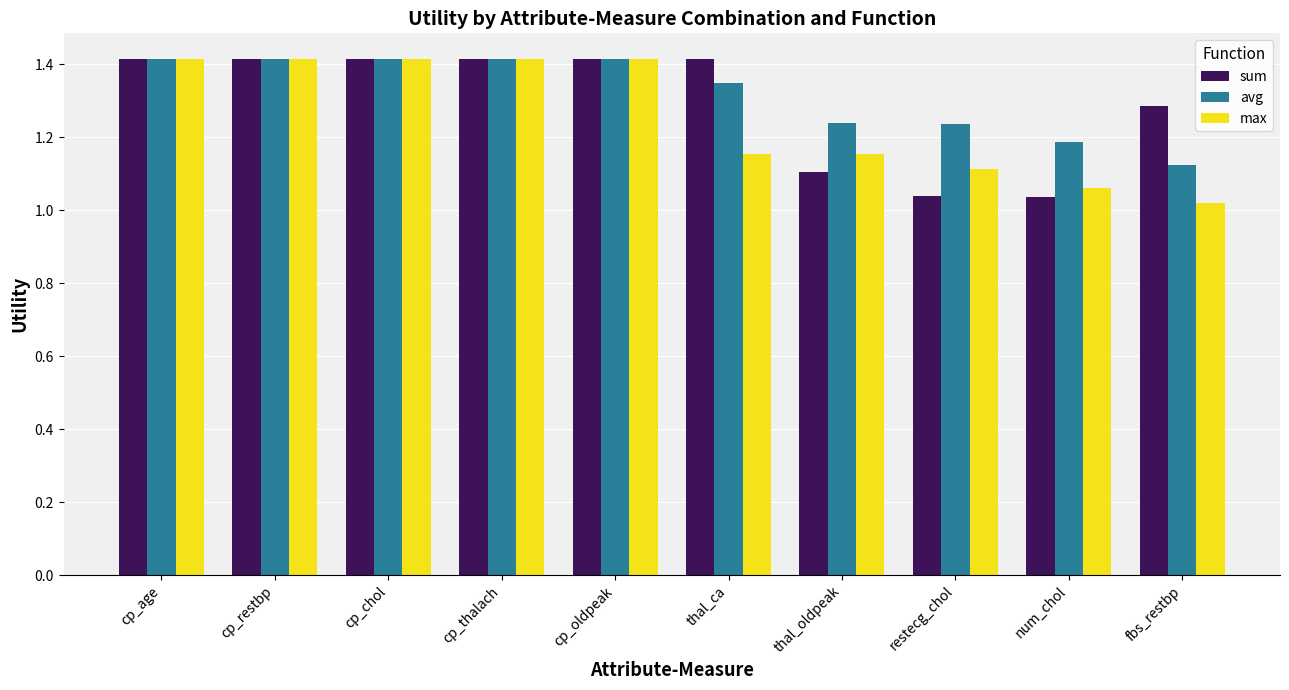

How many groups of bars are there?

10